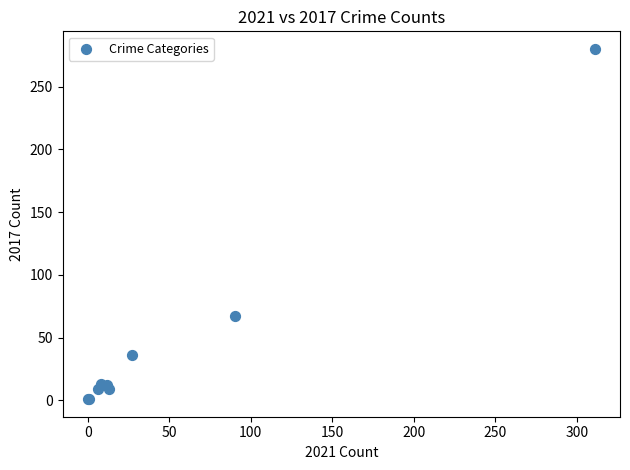

What Y value in the scatter plot is closest to 140?

67